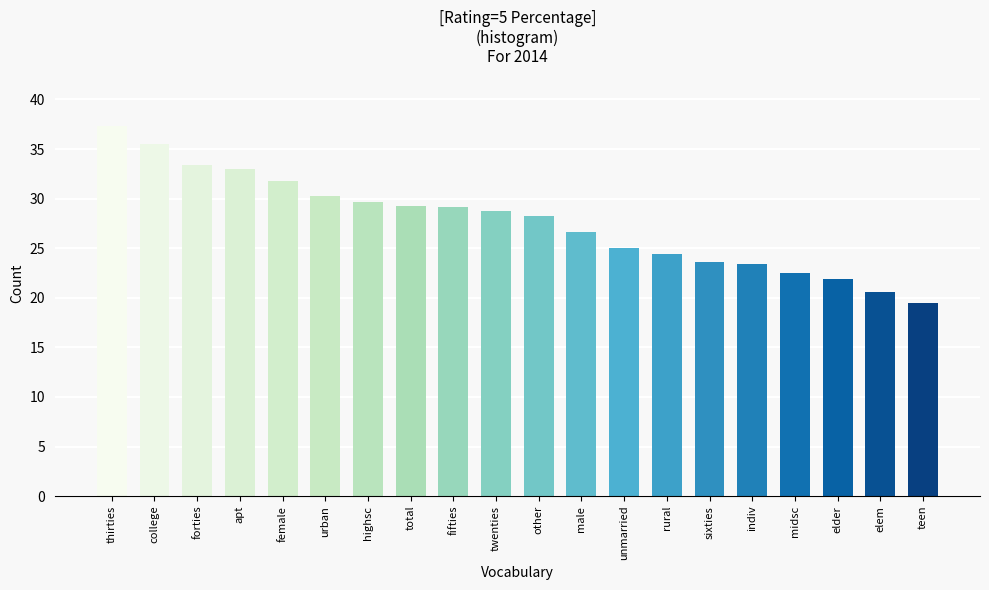

What is the sum of the values at college and rural?

59.9